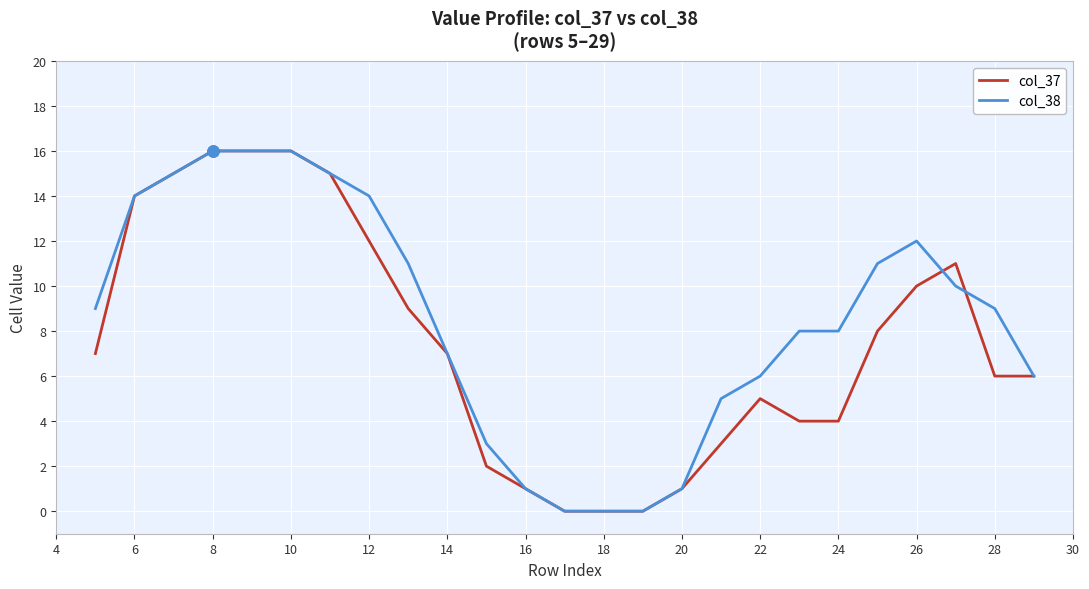

List the series in order of their overall mean, lowest first.

col_37, col_38